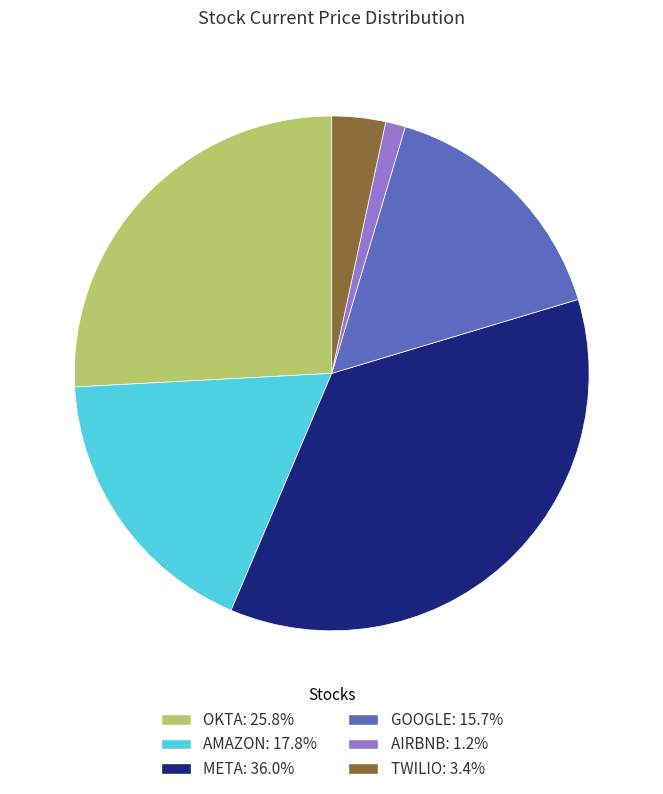

The OKTA slice represents 32% of the pie. True or false?

False